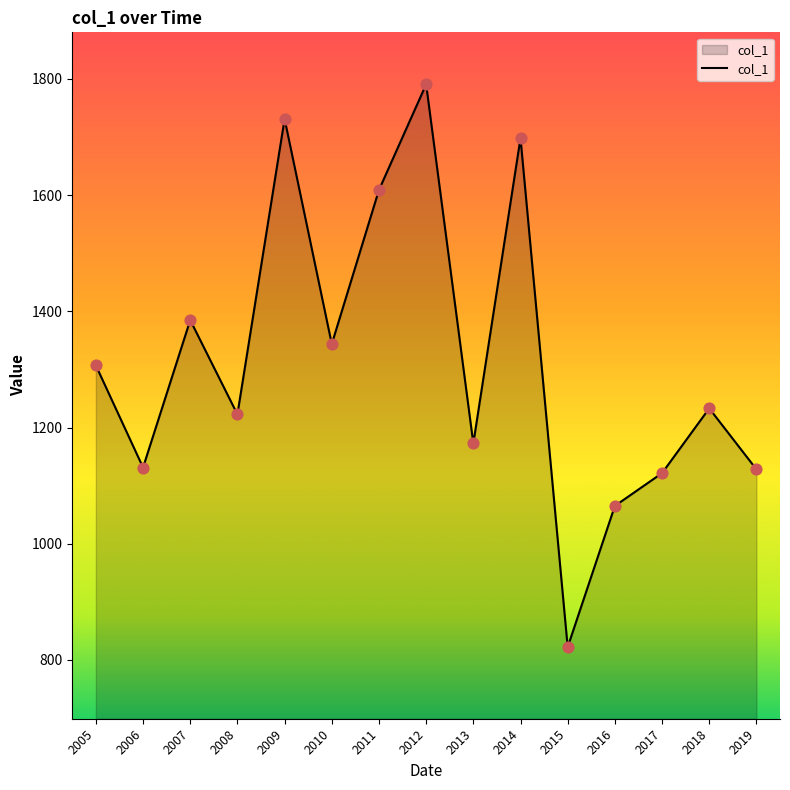

Approximately how many times larger is the value at 2014 compared to 2019?

1.5